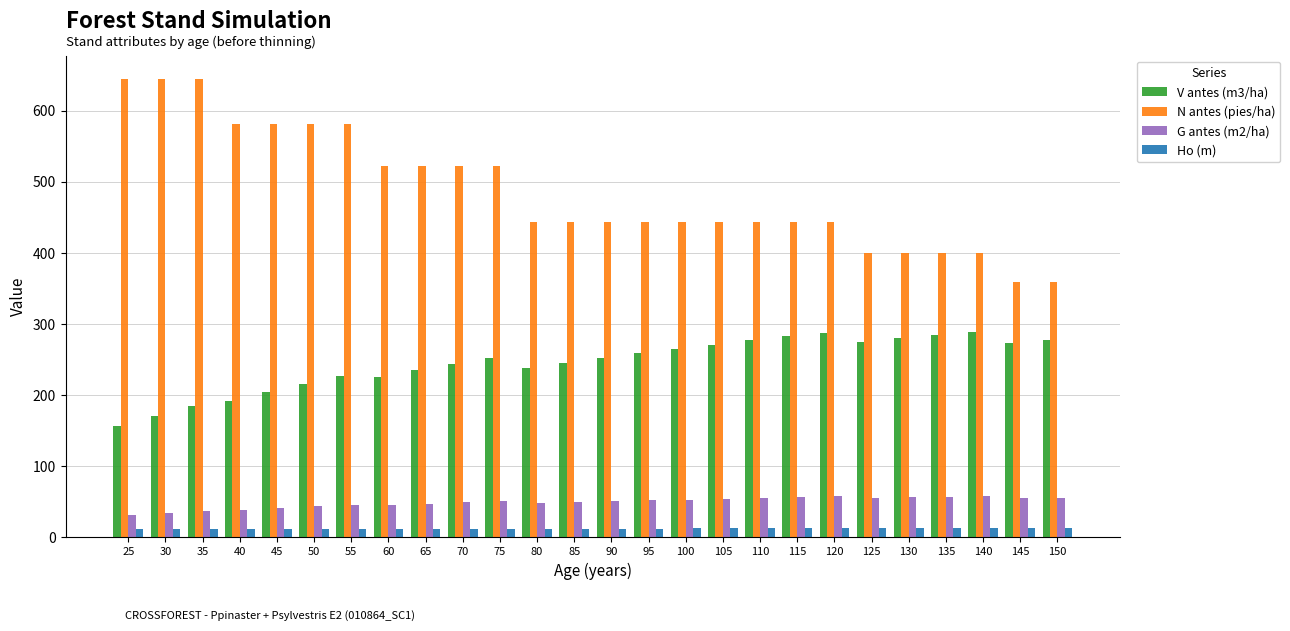

Which series has the widest spread of values?

N antes (pies/ha)